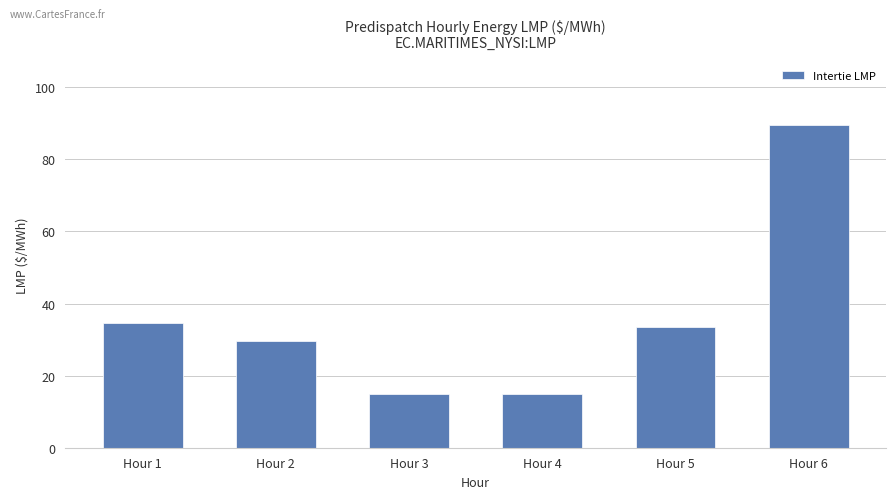

What is the maximum value shown in the chart?

89.4